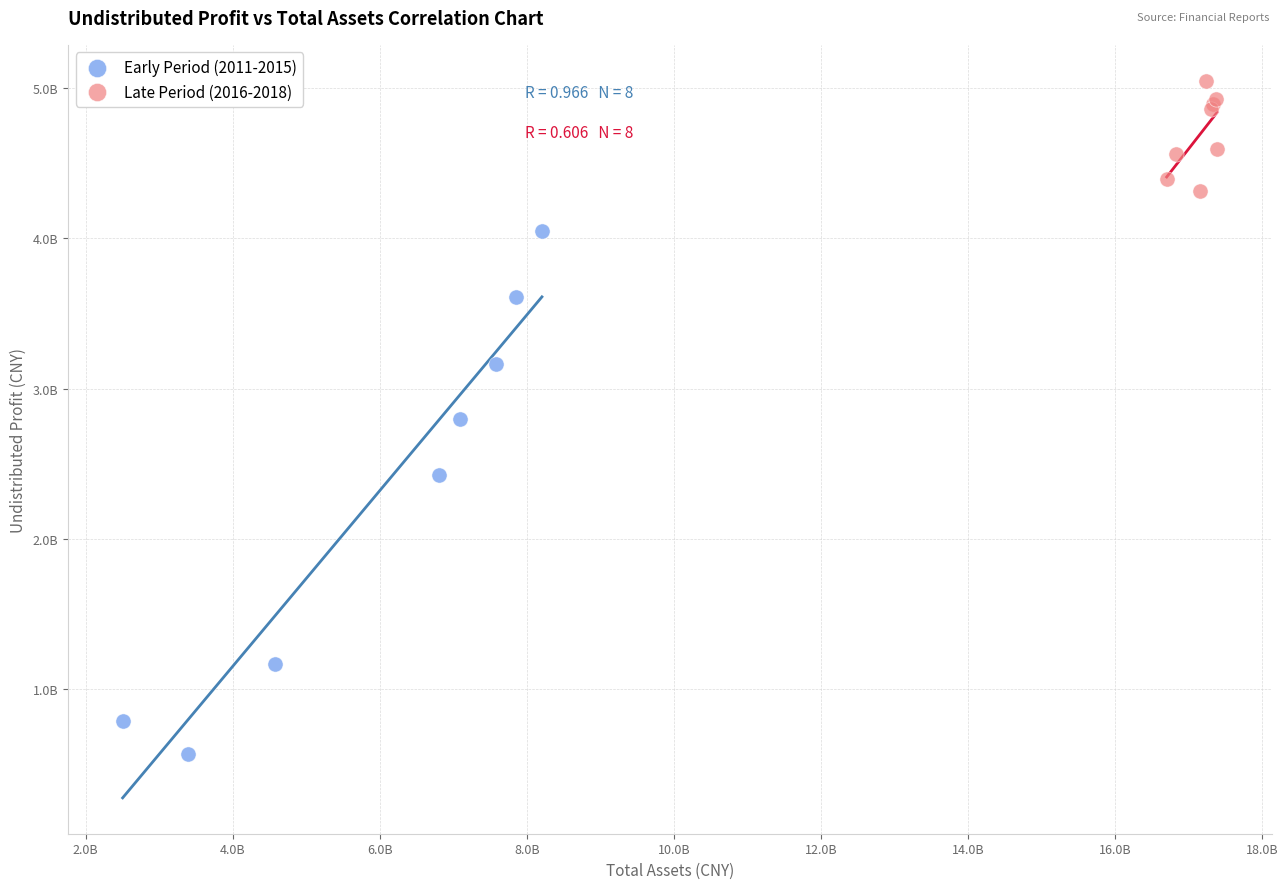

Which series has the widest spread of Y values?

Early Period (2011-2015)